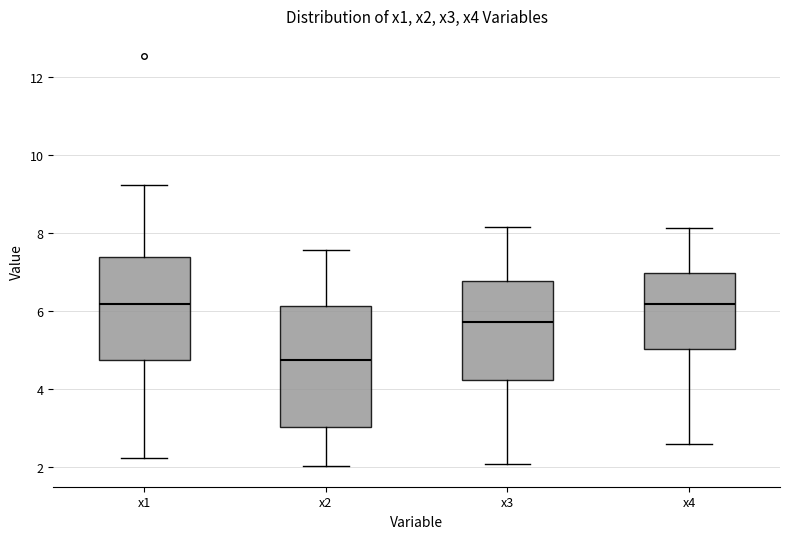

Where is the upper edge of the box for x2 on the y-axis? The values are not printed on the chart, so give them approximately, as read against the axis.

6.2